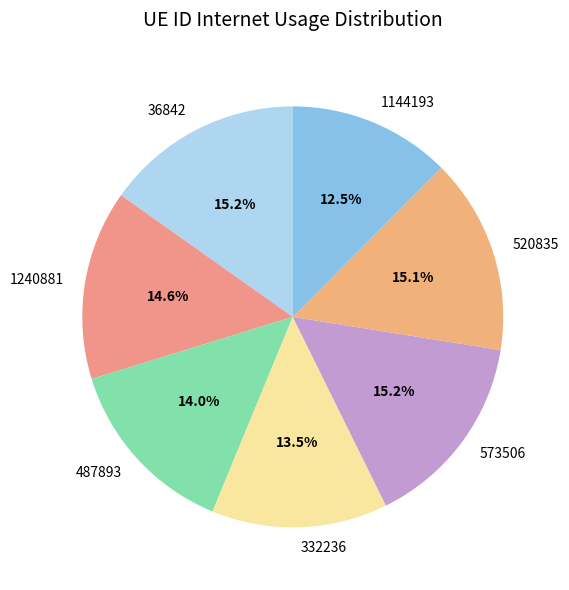

To the nearest percent, what is the average slice percentage?

14%